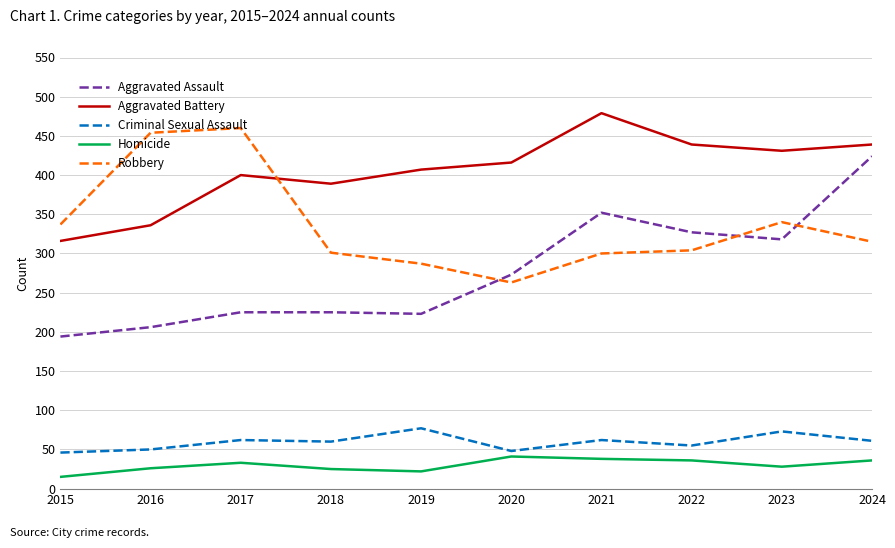

What is the difference between the Robbery values at 2019 and 2022?

17